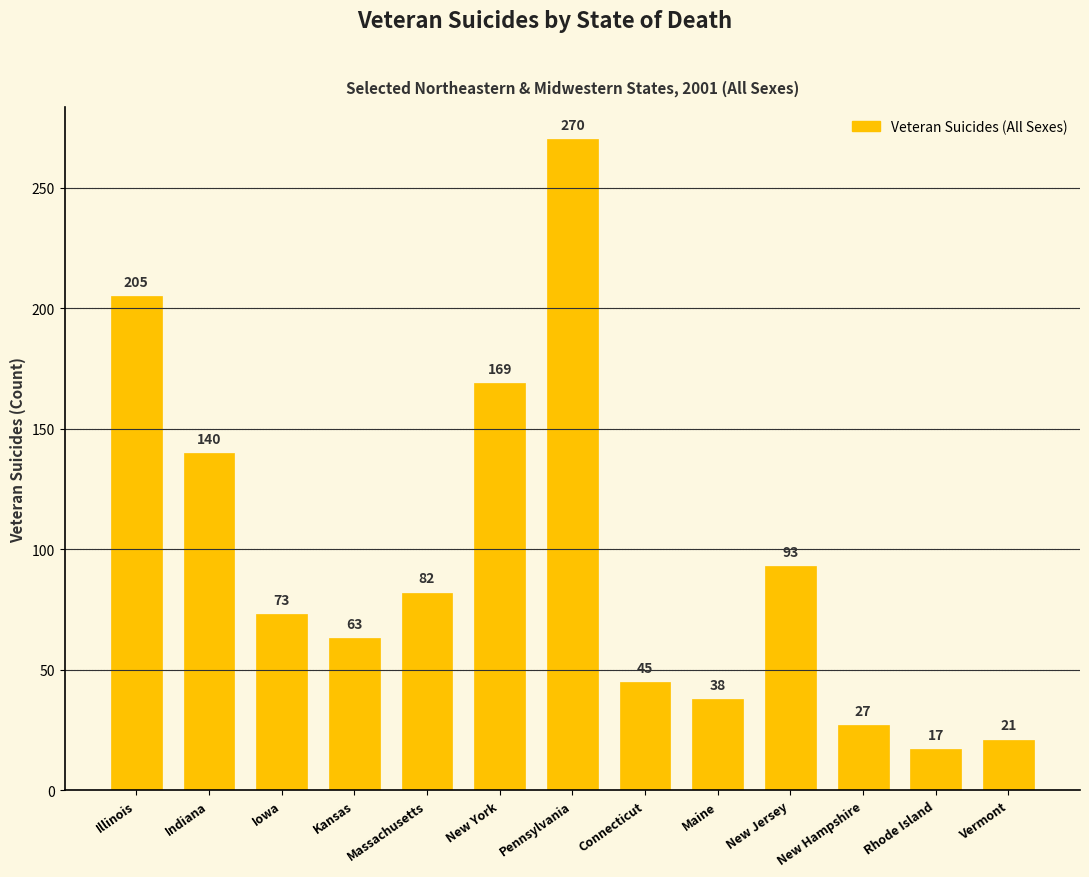

Does the chart contain stacked bars?

No